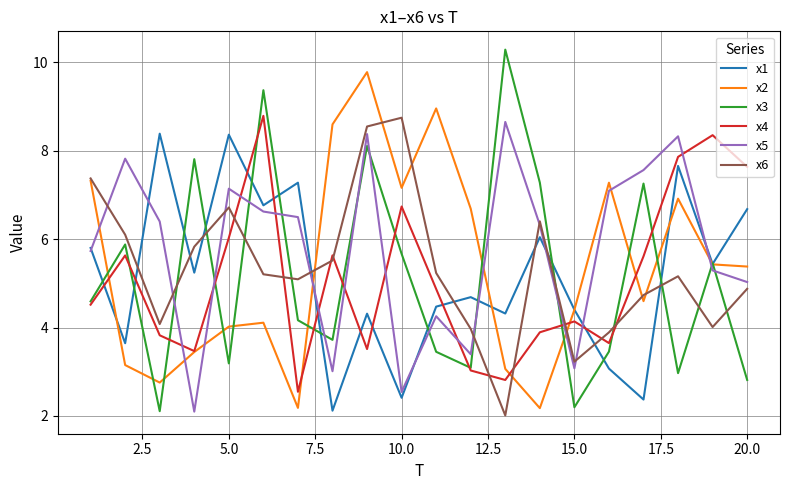

What is the smallest value displayed?

2.0